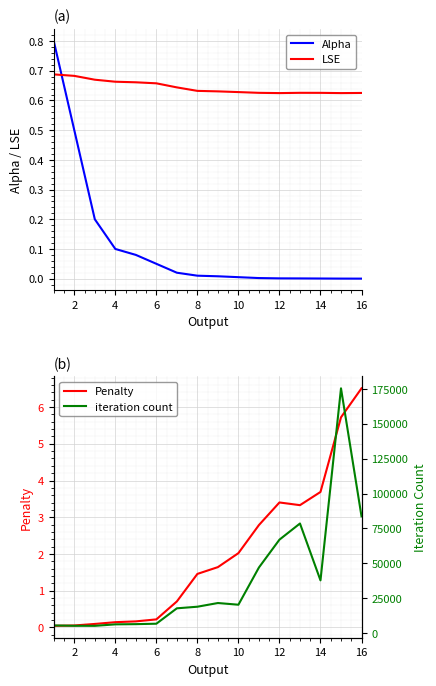

Does the chart display data point markers on the line(s)?

No